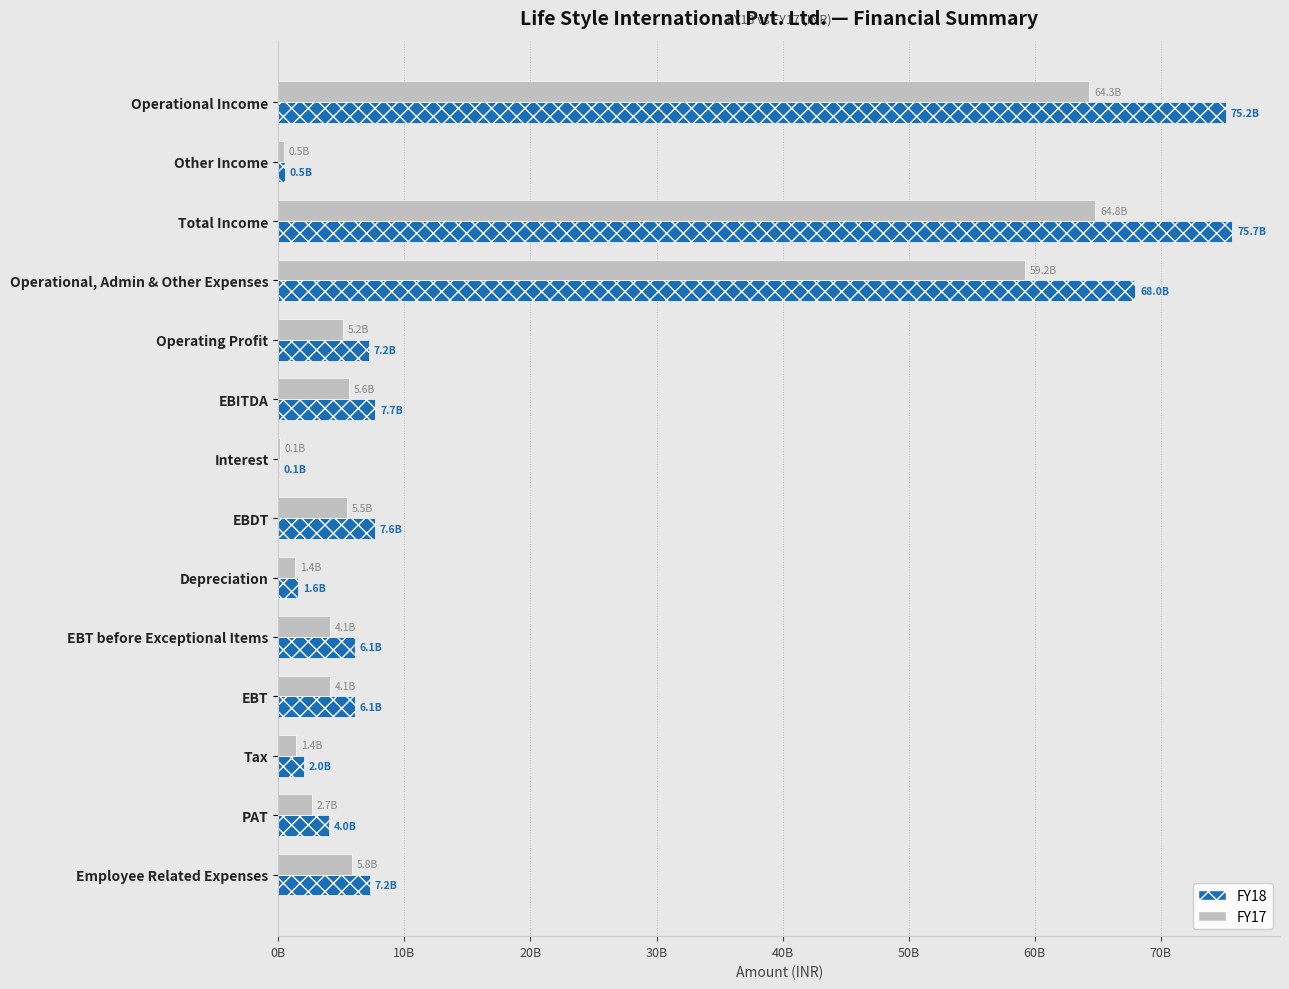

List the series in order of their overall mean, highest first.

FY18, FY17